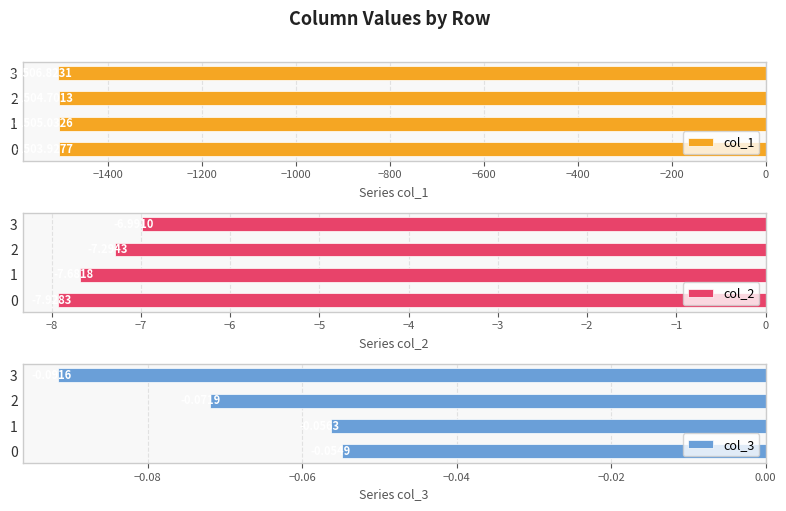

Reading left to right, list all the values displayed in this chart.

col_1: -1503.9	-1505.0	-1504.7	-1506.8
col_2: -7.9	-7.7	-7.3	-7.0
col_3: -0.1	-0.1	-0.1	-0.1